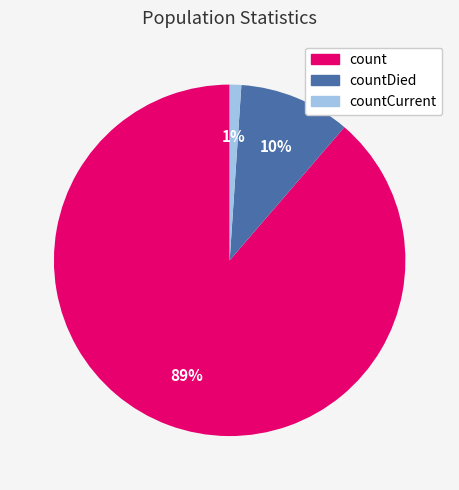

To the nearest percent, what is the difference between the largest and smallest slice percentages?

88%